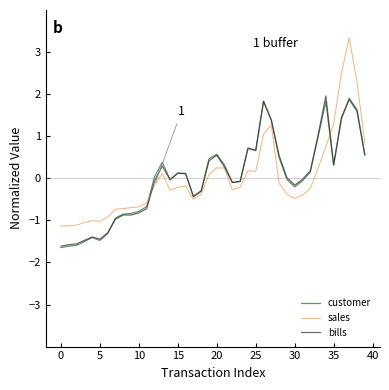

Which series has the widest spread of values?

sales